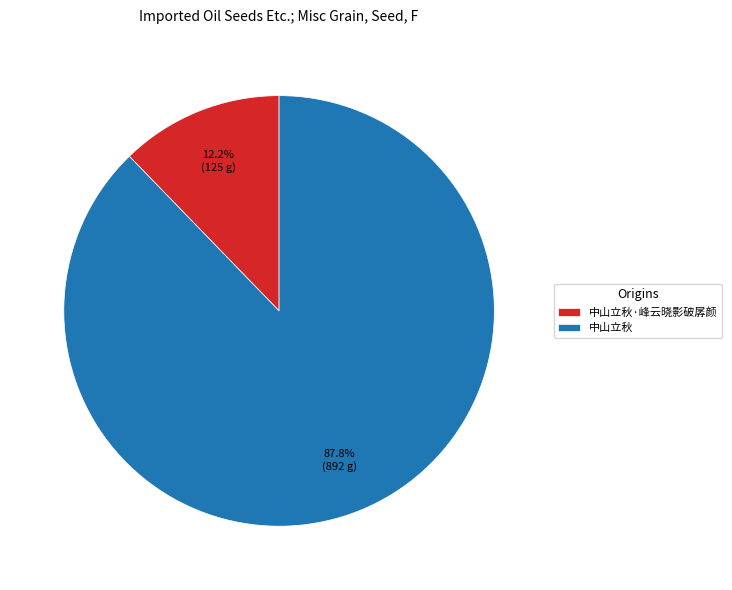

Combined, do 中山立秋 and 中山立秋·峰云晓影破孱颜 account for over 50%?

Yes